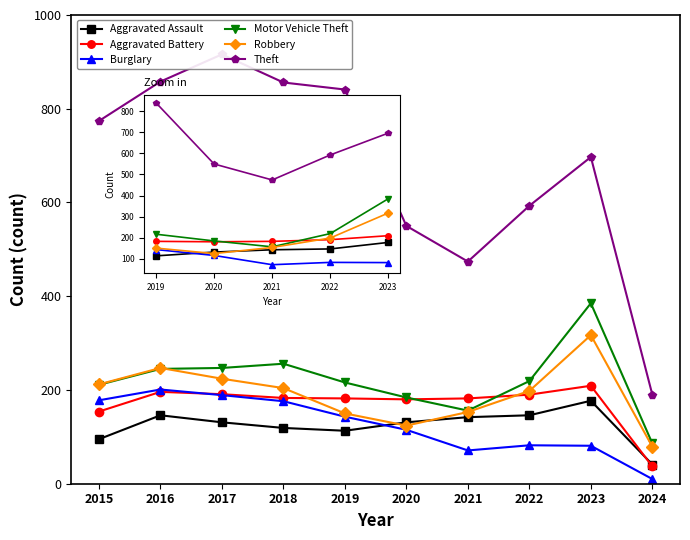

What is the spread (max minus min) of values at 2016?

712